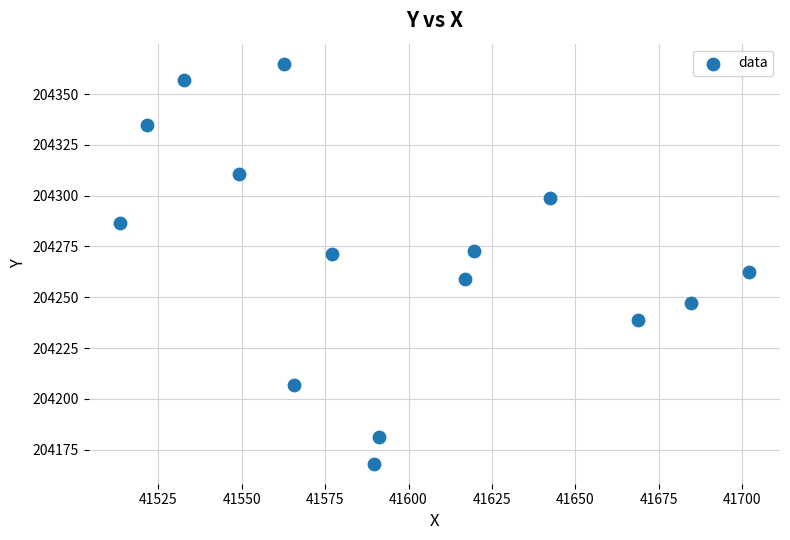

What is the range of Y values (max minus min)?

196.8